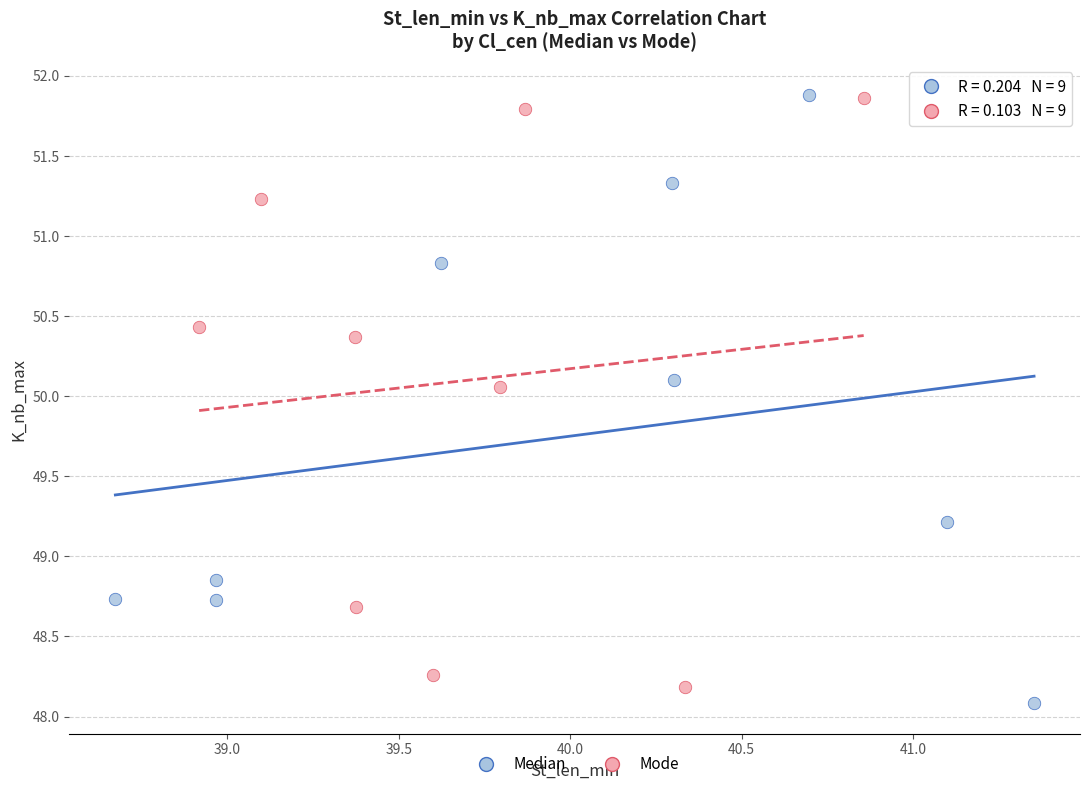

Which series contains the lowest Y value?

Median